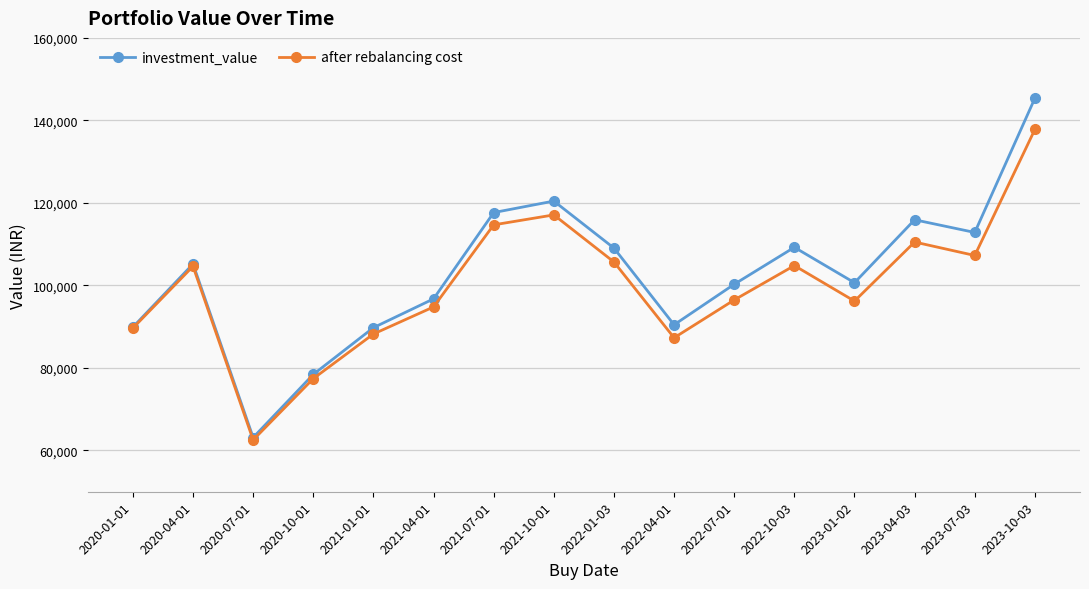

How many series are shown in this chart?

2